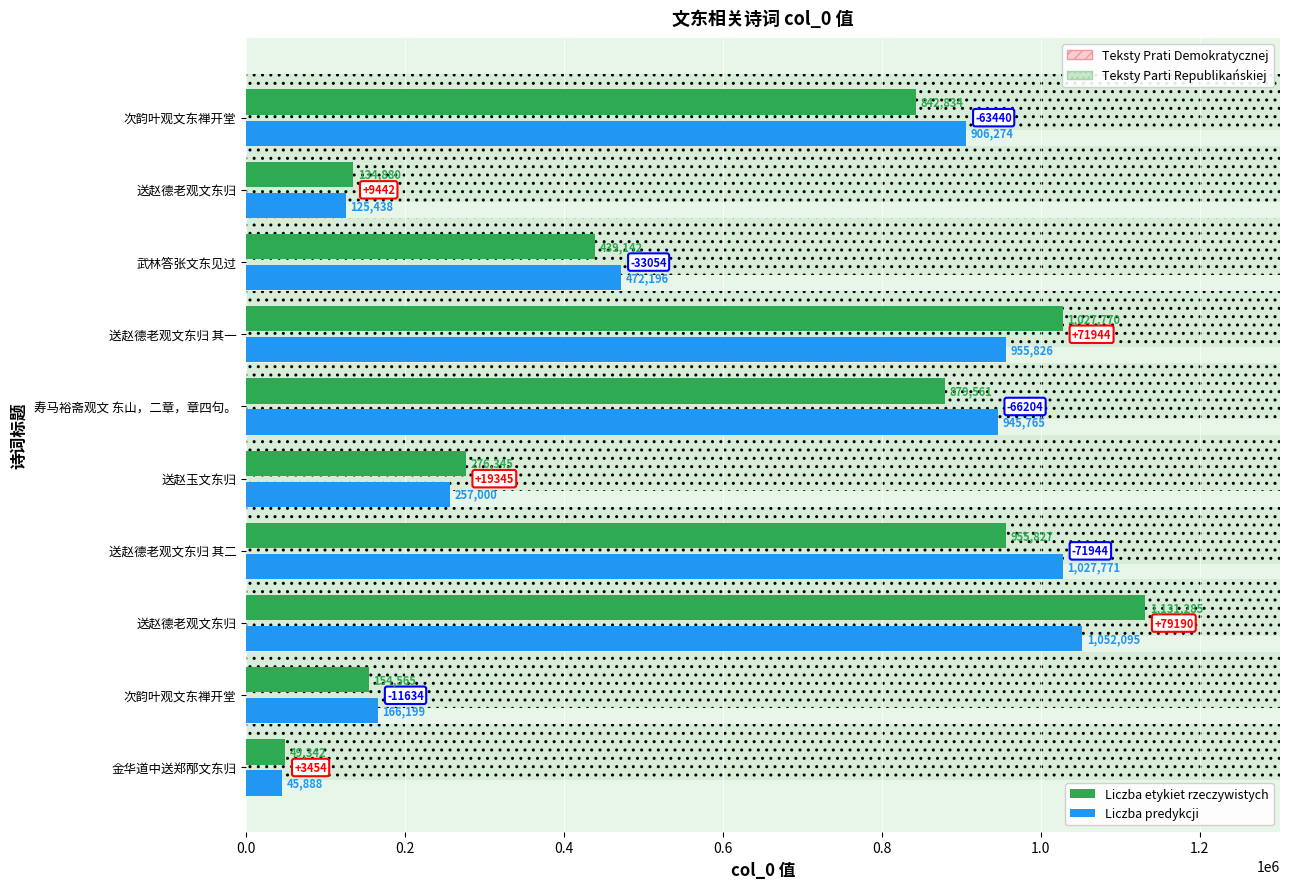

What is the minimum value shown in the chart?

45888